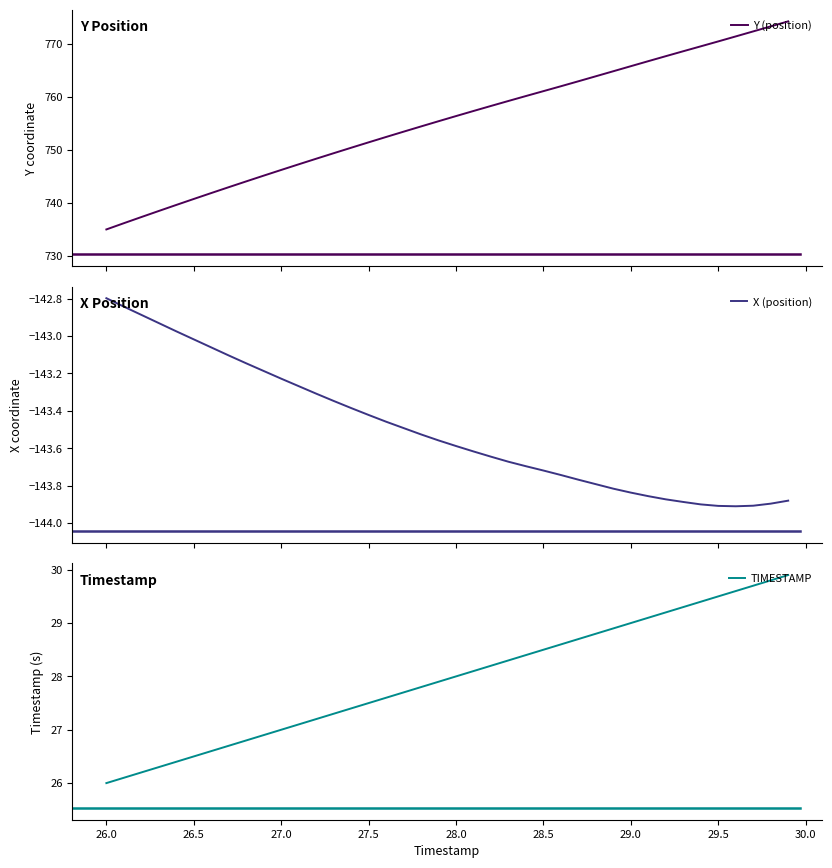

Which series has the widest spread of values?

Y (position)